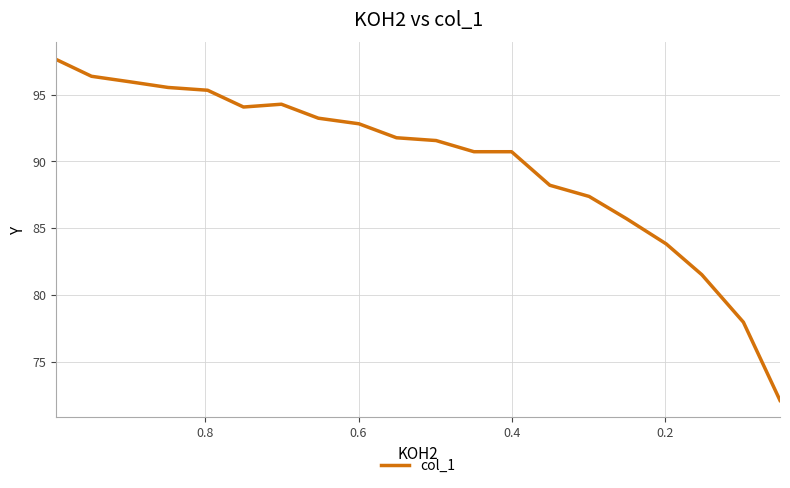

How many lines are shown in the chart?

1